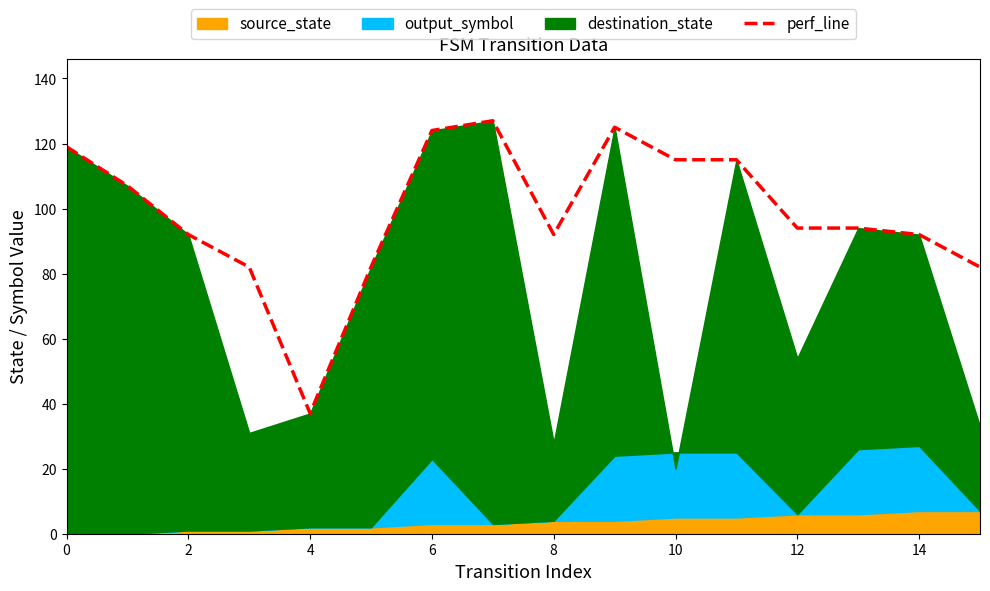

True or false: perf_line has a value of 124 at 6.

True